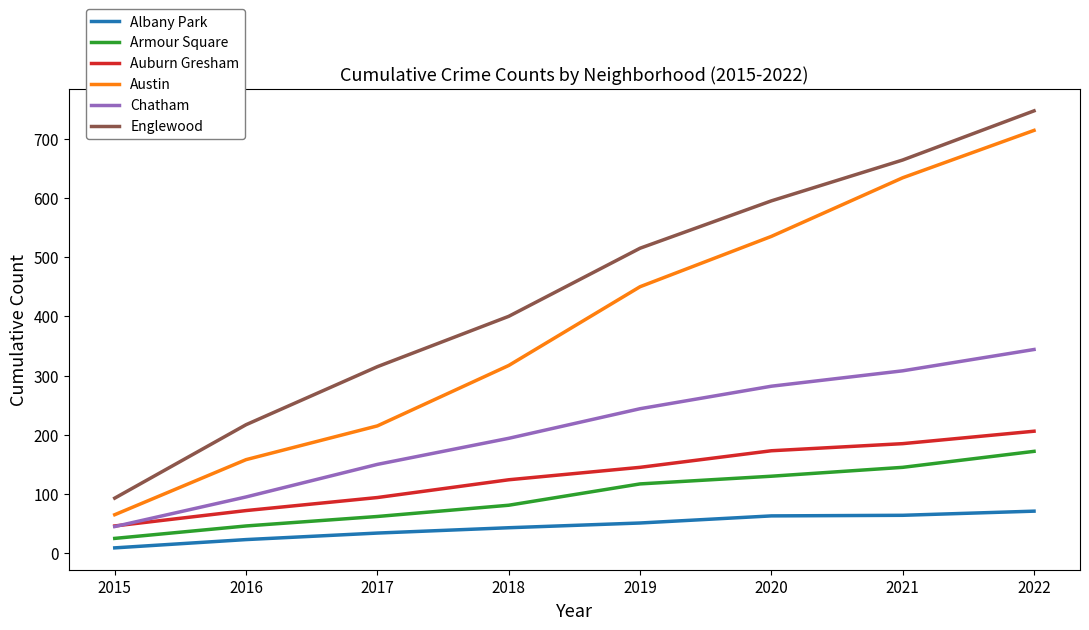

Is it true that Albany Park equals 71 at 2022?

True